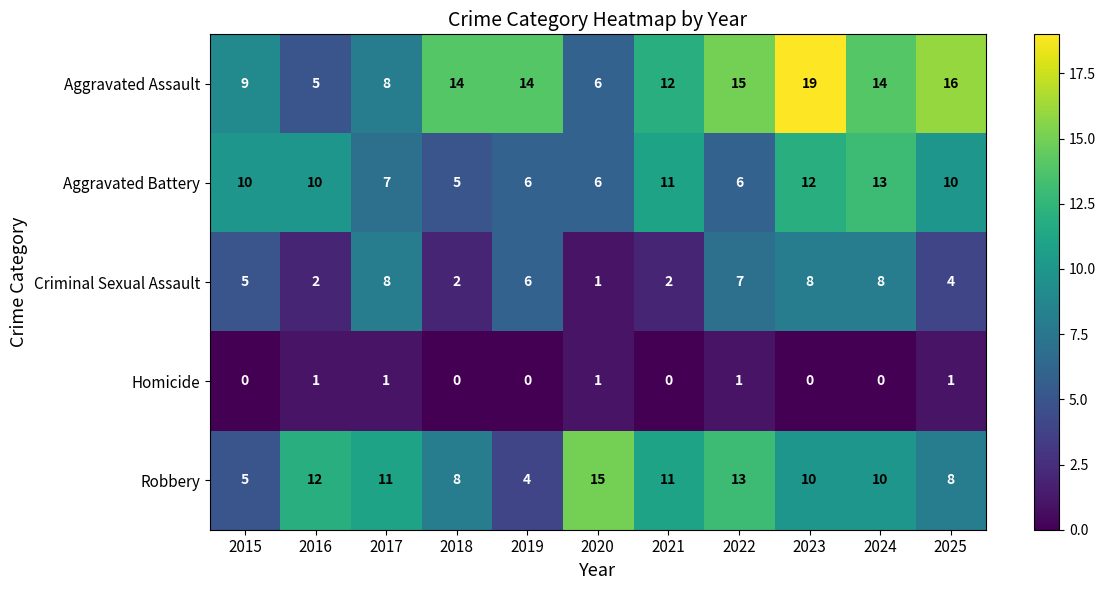

Which label corresponds to the largest value in the chart?

2023